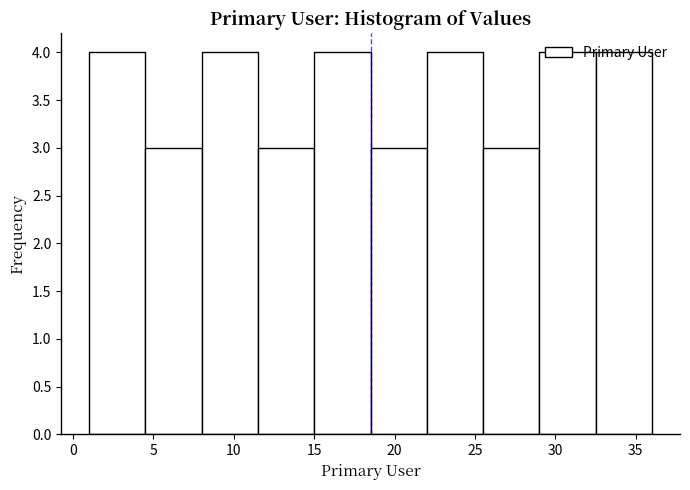

Reading left to right, transcribe this chart: for each bar, give the range it covers on the x-axis and its height. The values are not printed on the chart, so give them approximately, as read against the axis.

1.0 to 4.5: 4
4.5 to 8.0: 3
8.0 to 11.5: 4
11.5 to 15.0: 3
15.0 to 18.5: 4
18.5 to 22.0: 3
22.0 to 25.5: 4
25.5 to 29.0: 3
29.0 to 32.5: 4
32.5 to 36.0: 4